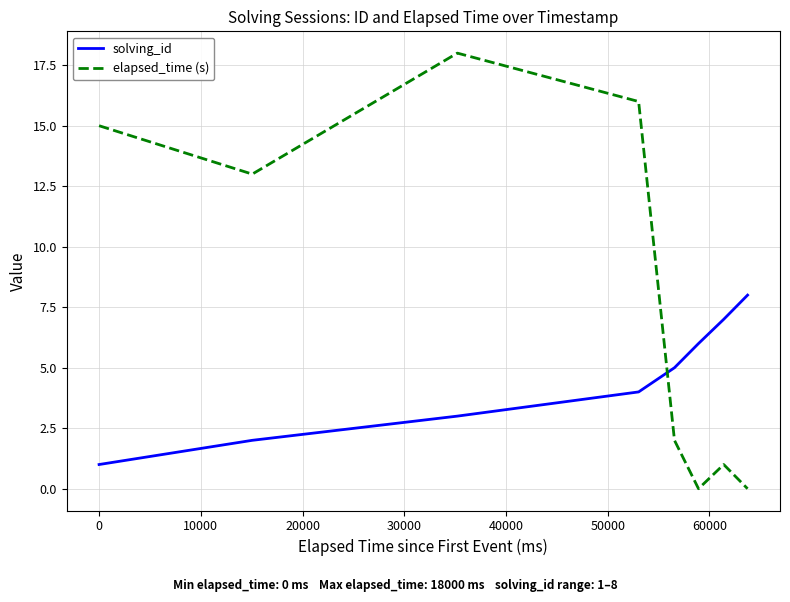

Count the solving_id values in the range 3 to 7.

5